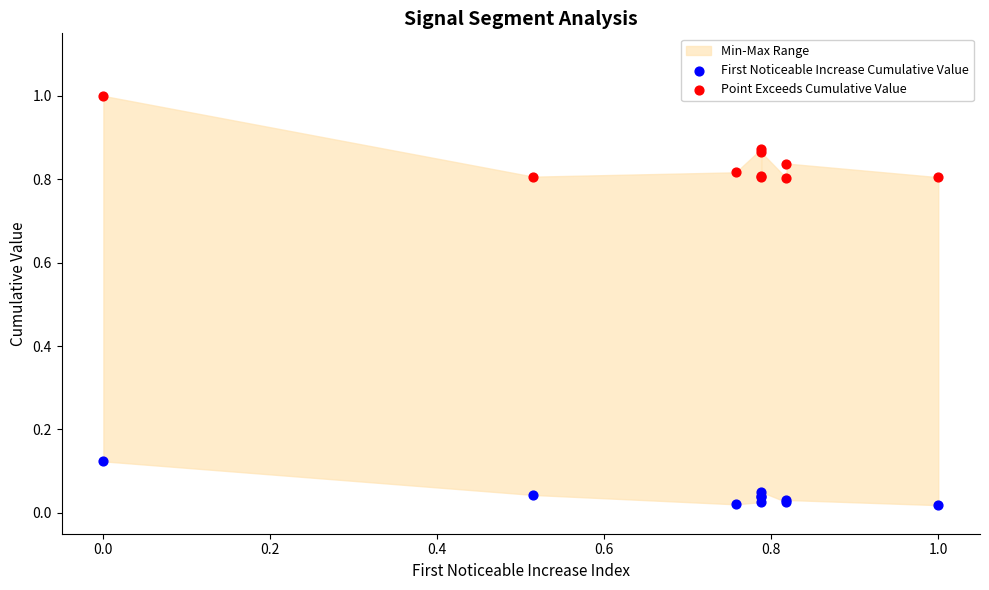

Which series reaches the maximum Y coordinate?

Point Exceeds Cumulative Value